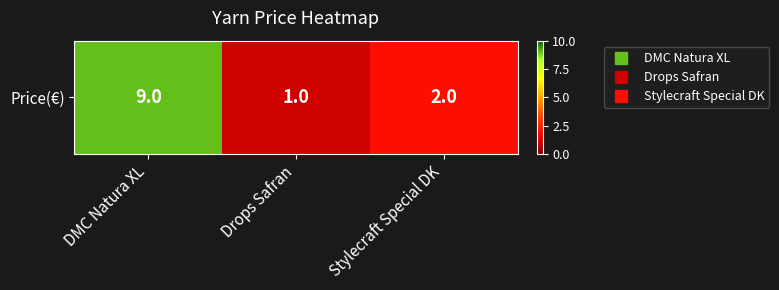

Which label corresponds to the smallest value in the chart?

Drops Safran